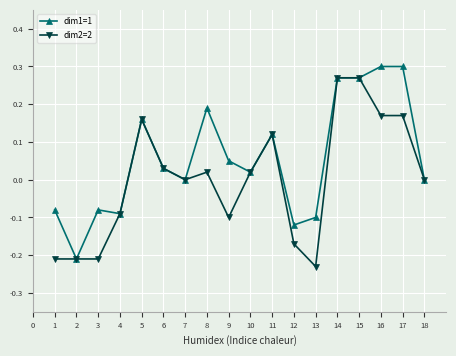

Which series has the largest total across all categories?

dim1=1